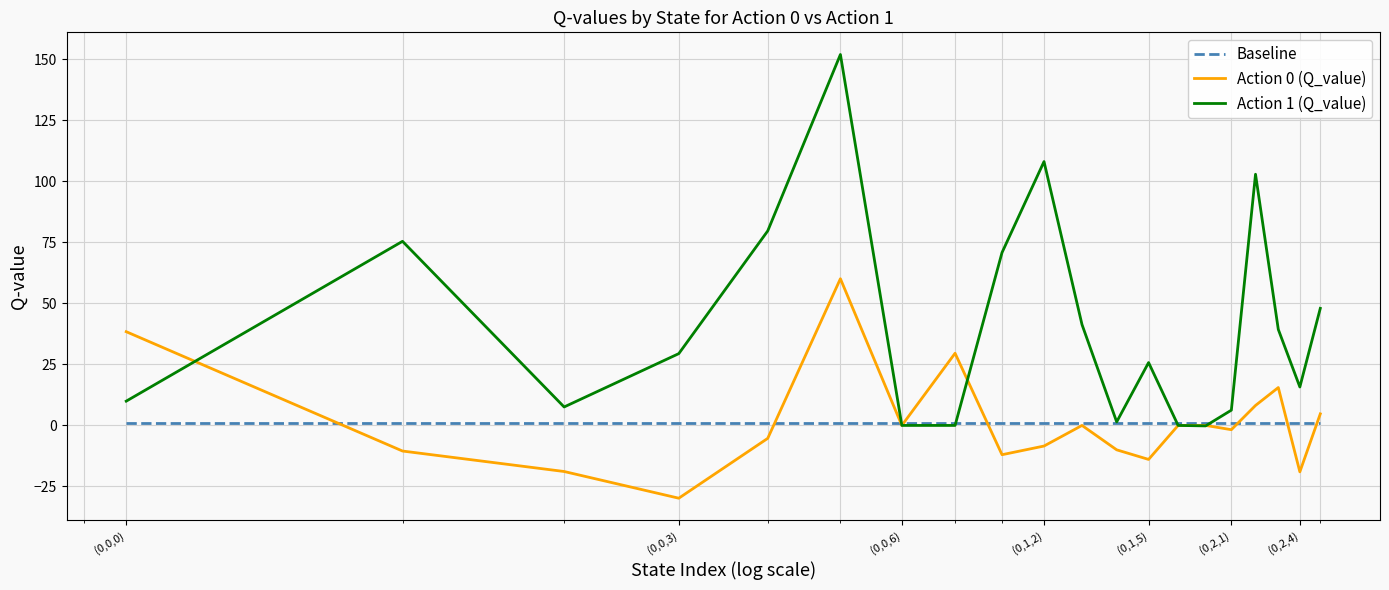

How many values in the Action 1 (Q_value) series exceed 29?

10